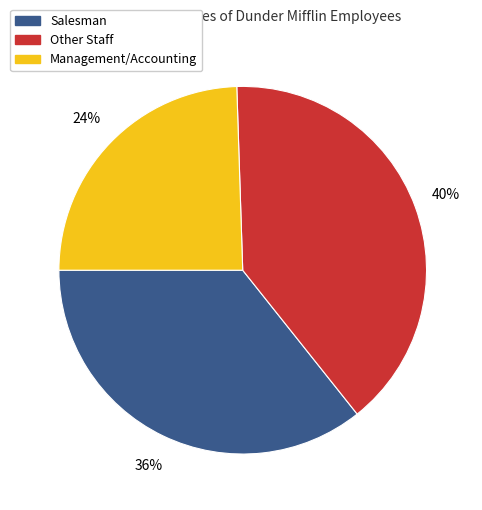

Does any single category account for the majority?

No